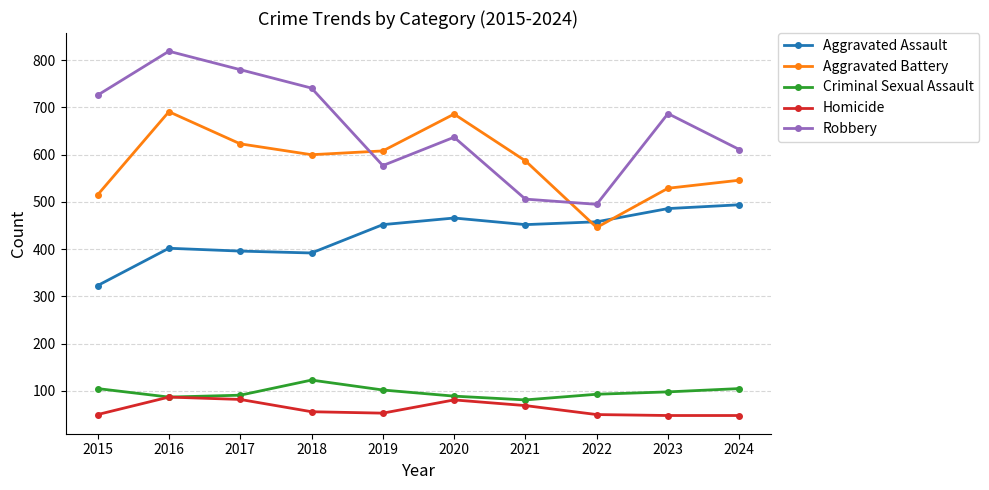

Which series has the largest range (max minus min)?

Robbery